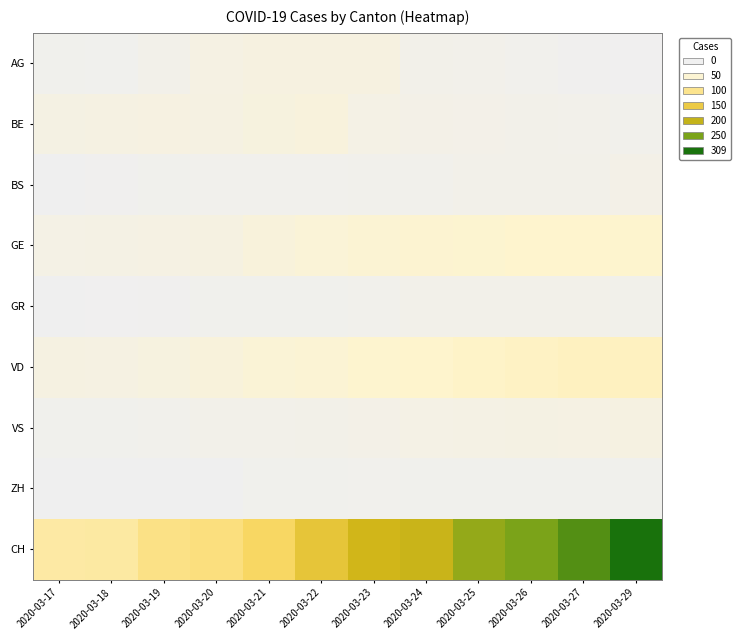

What is the spread (max minus min) of values at 2020-03-20?

108